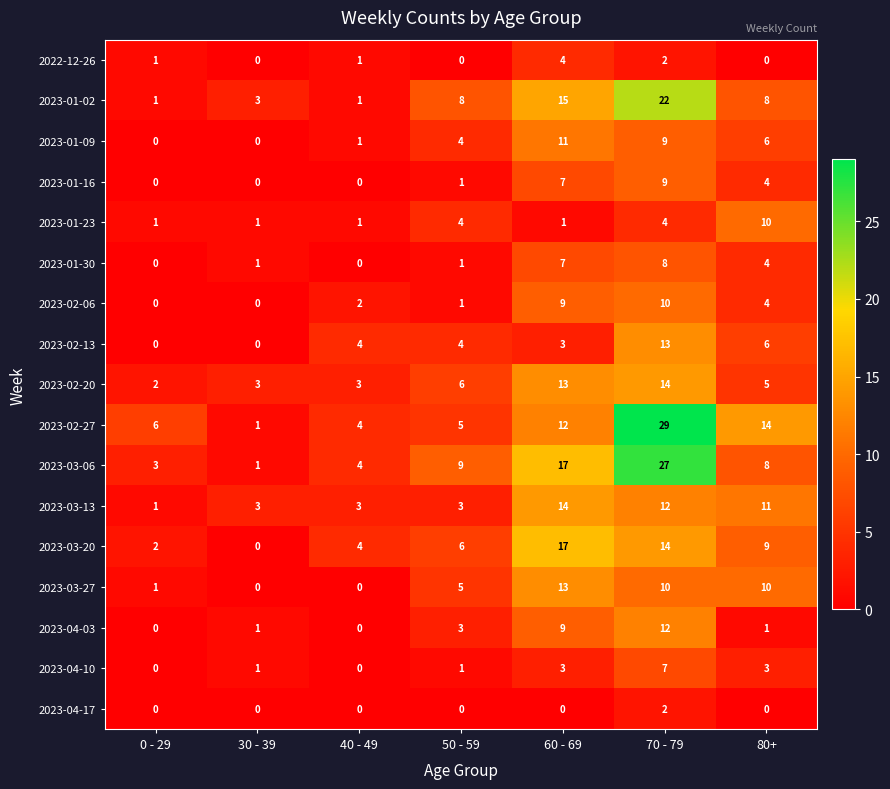

Count the number of data series in this chart.

17